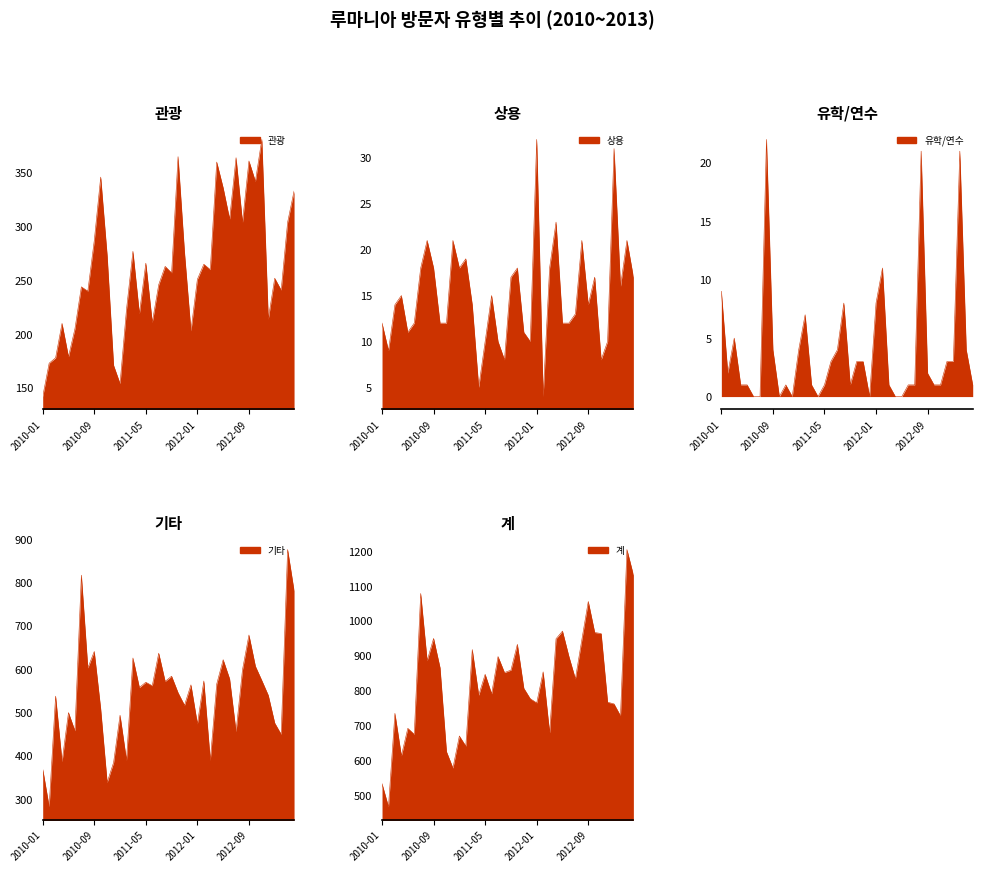

Reading left to right, what are all the values shown in this chart?

관광: 2010-01=142	2010-02=173	2010-03=178	2010-04=210	2010-05=179	2010-06=205	2010-07=244	2010-08=240	2010-09=287	2010-10=346	2010-11=273	2010-12=171	2011-01=154	2011-02=223	2011-03=277	2011-04=219	2011-05=266	2011-06=211	2011-07=246	2011-08=263	2011-09=257	2011-10=365	2011-11=276	2011-12=203	2012-01=251	2012-02=265	2012-03=260	2012-04=360	2012-05=336	2012-06=307	2012-07=364	2012-08=304	2012-09=361	2012-10=342	2012-11=381	2012-12=214	2013-01=252	2013-02=241	2013-03=304	2013-04=333
상용: 2010-01=12	2010-02=9	2010-03=14	2010-04=15	2010-05=11	2010-06=12	2010-07=18	2010-08=21	2010-09=18	2010-10=12	2010-11=12	2010-12=21	2011-01=18	2011-02=19	2011-03=14	2011-04=5	2011-05=10	2011-06=15	2011-07=10	2011-08=8	2011-09=17	2011-10=18	2011-11=11	2011-12=10	2012-01=32	2012-02=4	2012-03=18	2012-04=23	2012-05=12	2012-06=12	2012-07=13	2012-08=21	2012-09=14	2012-10=17	2012-11=8	2012-12=10	2013-01=31	2013-02=16	2013-03=21	2013-04=17
유학/연수: 2010-01=9	2010-02=2	2010-03=5	2010-04=1	2010-05=1	2010-06=0	2010-07=0	2010-08=22	2010-09=4	2010-10=0	2010-11=1	2010-12=0	2011-01=4	2011-02=7	2011-03=1	2011-04=0	2011-05=1	2011-06=3	2011-07=4	2011-08=8	2011-09=1	2011-10=3	2011-11=3	2011-12=0	2012-01=8	2012-02=11	2012-03=1	2012-04=0	2012-05=0	2012-06=1	2012-07=1	2012-08=21	2012-09=2	2012-10=1	2012-11=1	2012-12=3	2013-01=3	2013-02=21	2013-03=4	2013-04=1
기타: 2010-01=370	2010-02=283	2010-03=538	2010-04=387	2010-05=500	2010-06=458	2010-07=817	2010-08=603	2010-09=641	2010-10=508	2010-11=339	2010-12=385	2011-01=494	2011-02=390	2011-03=626	2011-04=558	2011-05=570	2011-06=562	2011-07=637	2011-08=572	2011-09=584	2011-10=546	2011-11=517	2011-12=564	2012-01=474	2012-02=573	2012-03=390	2012-04=566	2012-05=622	2012-06=578	2012-07=456	2012-08=599	2012-09=679	2012-10=607	2012-11=574	2012-12=540	2013-01=476	2013-02=450	2013-03=876	2013-04=781
계: 2010-01=533	2010-02=467	2010-03=735	2010-04=613	2010-05=692	2010-06=675	2010-07=1079	2010-08=886	2010-09=950	2010-10=866	2010-11=625	2010-12=578	2011-01=670	2011-02=641	2011-03=918	2011-04=787	2011-05=847	2011-06=791	2011-07=898	2011-08=852	2011-09=859	2011-10=933	2011-11=807	2011-12=777	2012-01=765	2012-02=854	2012-03=679	2012-04=949	2012-05=971	2012-06=898	2012-07=834	2012-08=946	2012-09=1056	2012-10=967	2012-11=964	2012-12=767	2013-01=762	2013-02=728	2013-03=1205	2013-04=1132